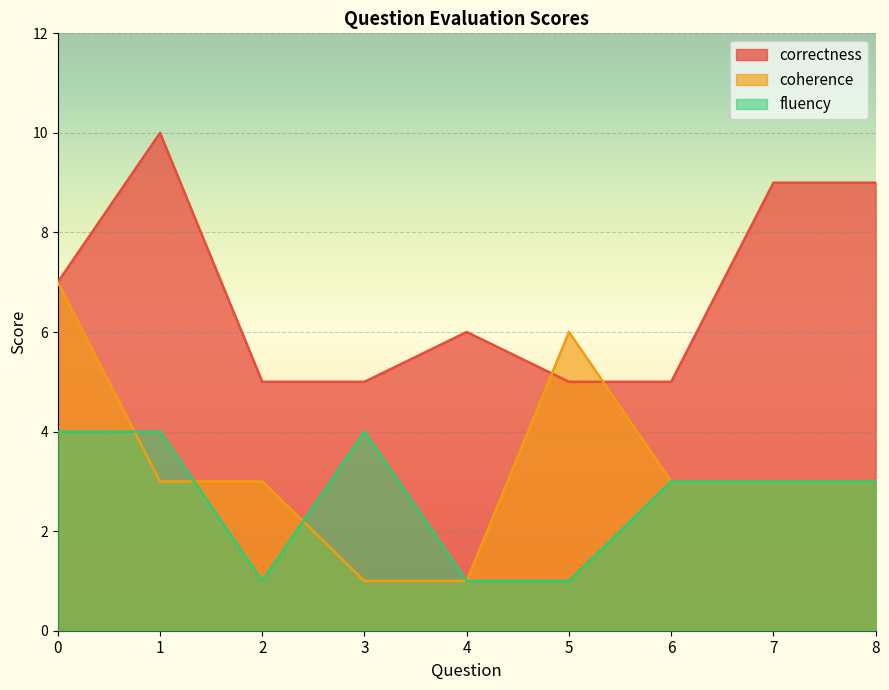

What is the difference between the maximum and minimum values in the correctness series?

5